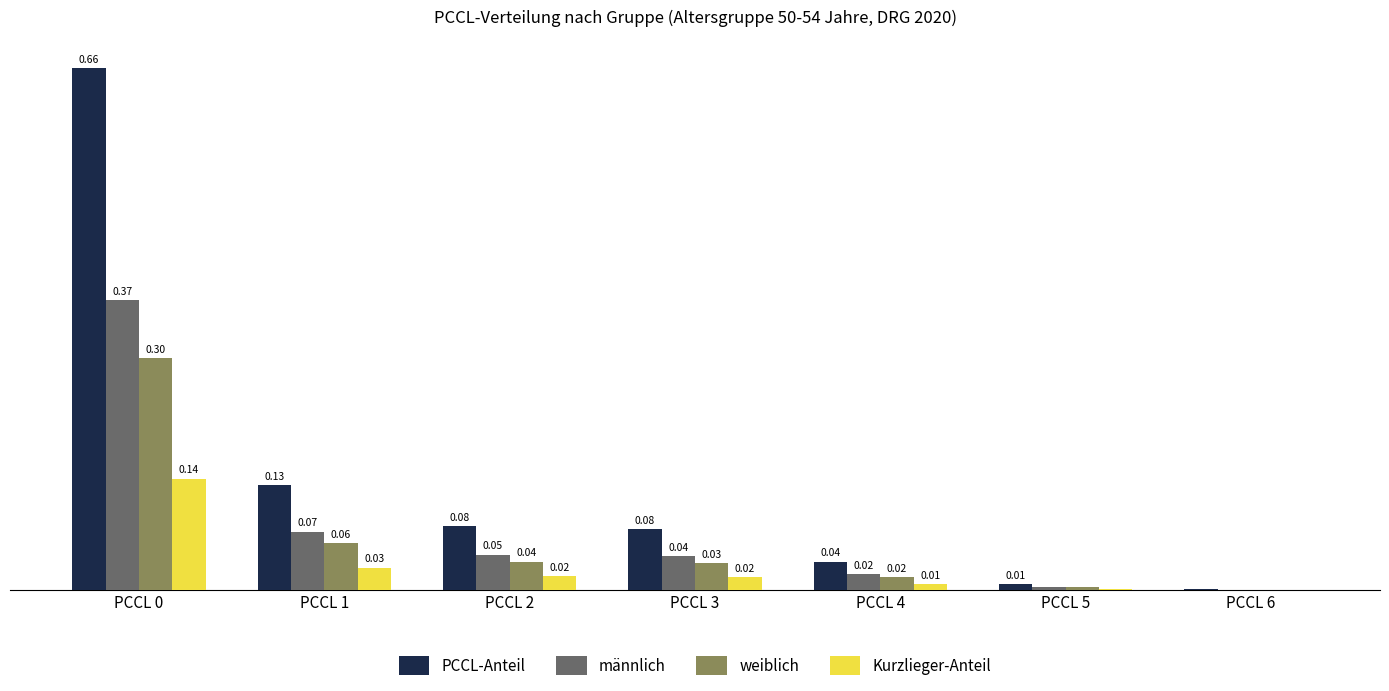

Is the value of PCCL-Anteil at PCCL 1 greater than the value of männlich at PCCL 1?

Yes